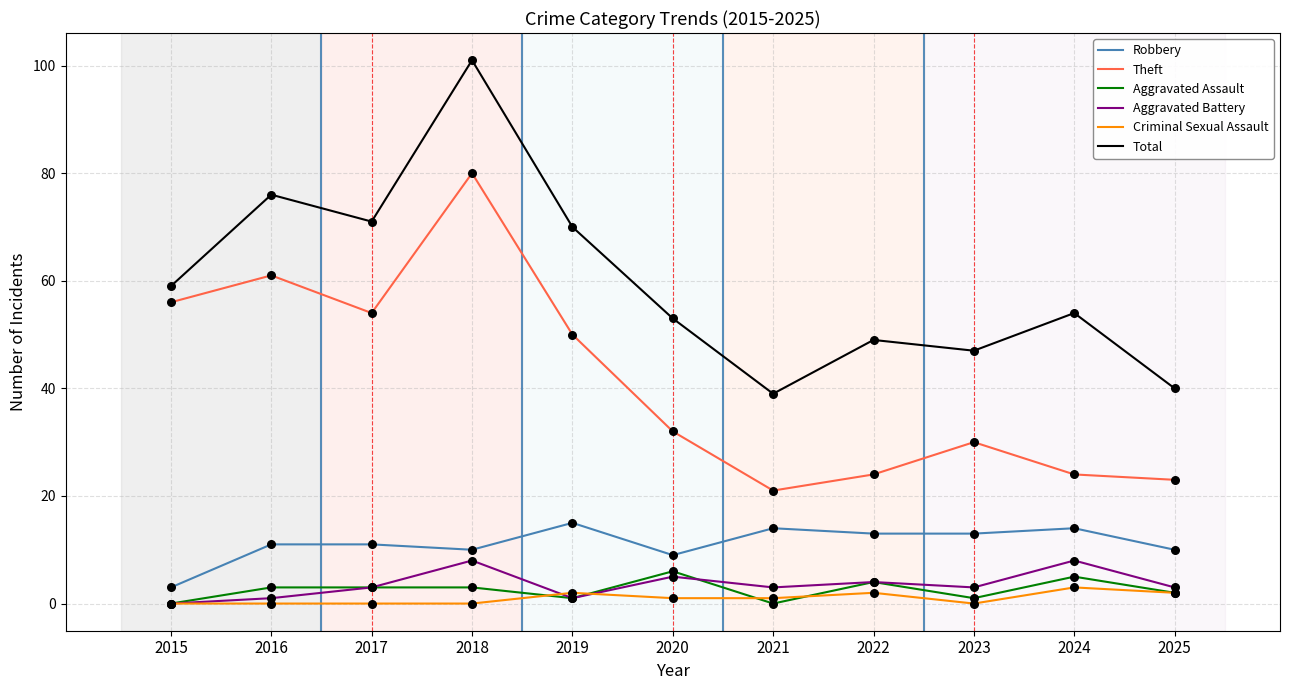

Which series changed the most between 2018 and 2019?

Total